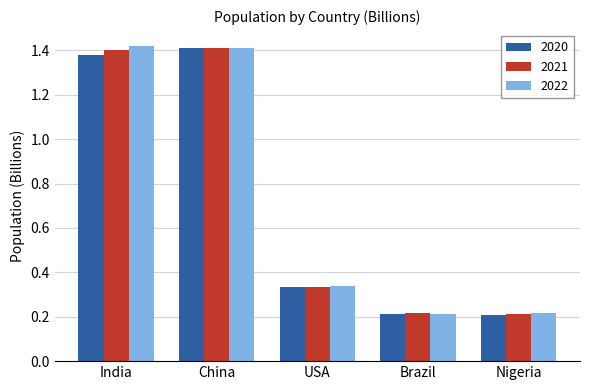

What is the sum of all 2022 values?

3.6